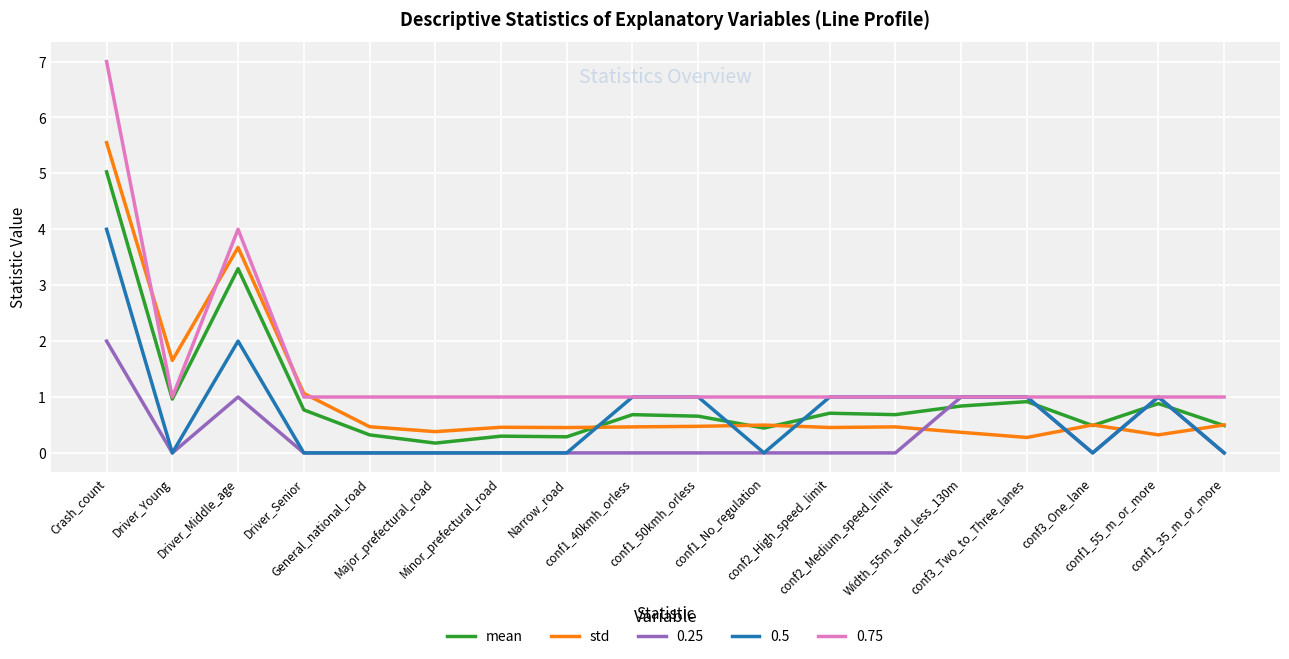

Which series has the largest total across all categories?

0.75